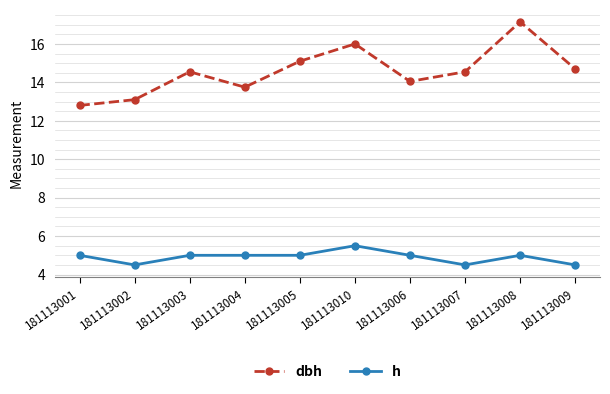

Rank the series by their maximum value, from lowest to highest.

h, dbh